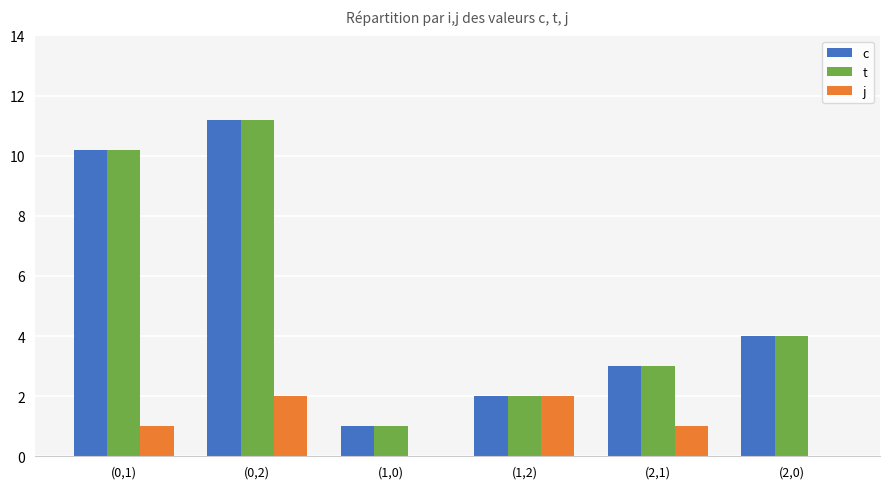

What is the total value across all series at (0,1)?

21.4